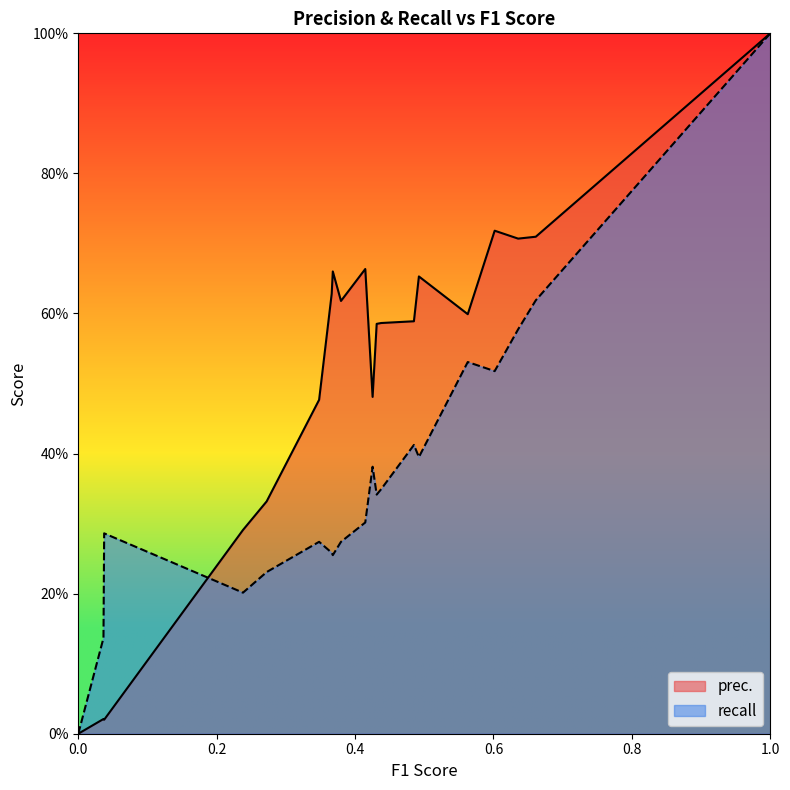

What is the greatest value displayed?

1.0